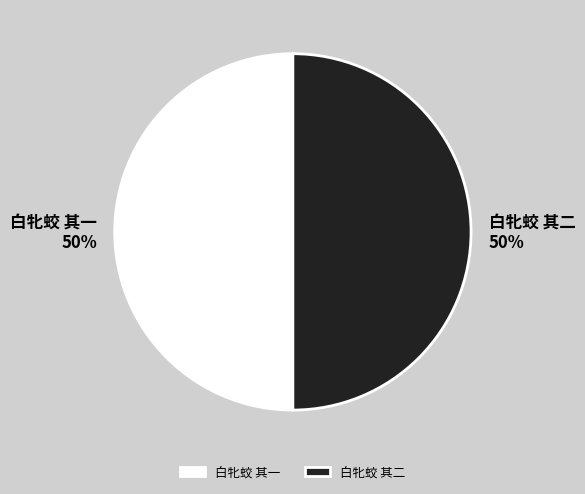

Approximately how many times larger is the value at 白牝蛟 其二 compared to 白牝蛟 其一?

1.0